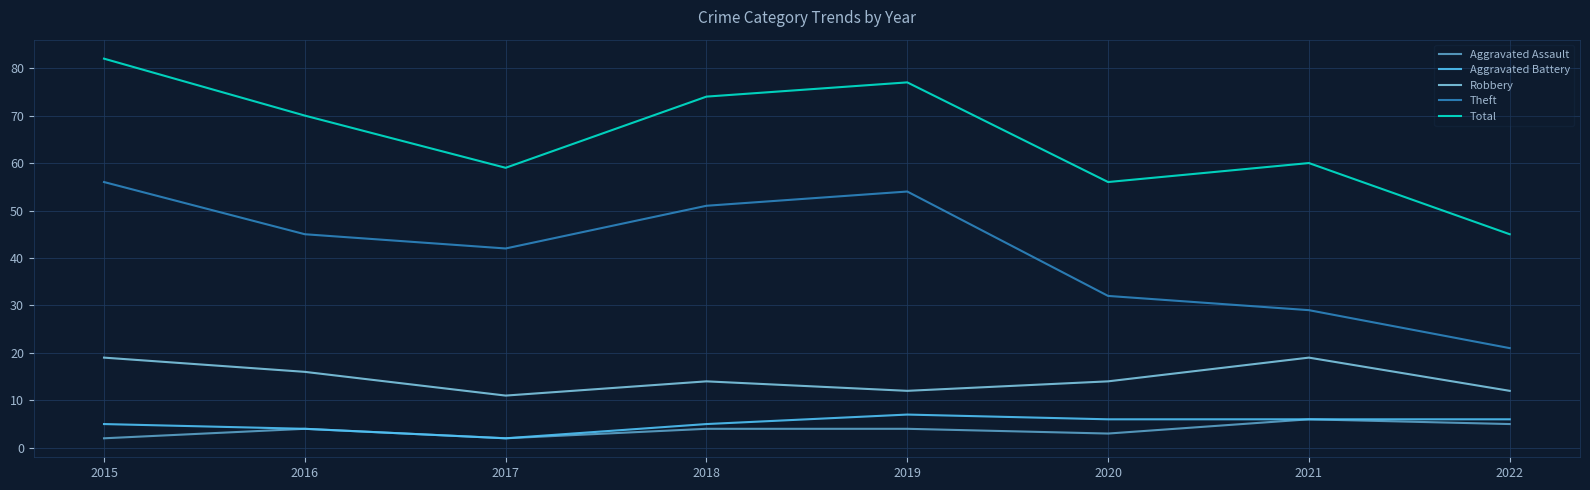

The value of Robbery at 2018 is 9. True or false?

False